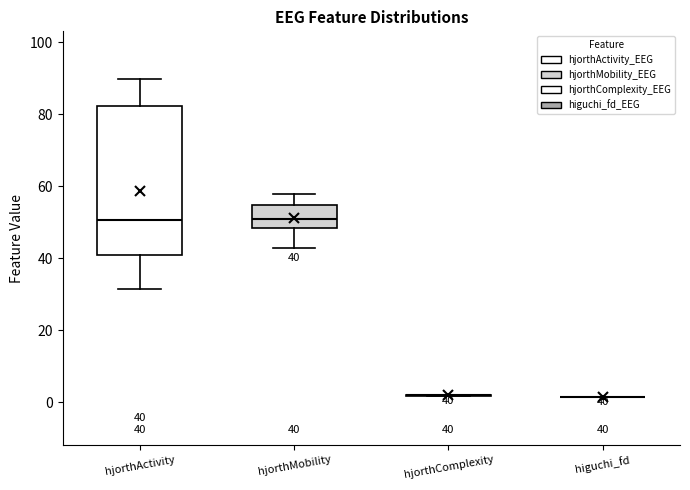

Comparing the boxes themselves (not the whiskers), which one is the tallest?

hjorthActivity